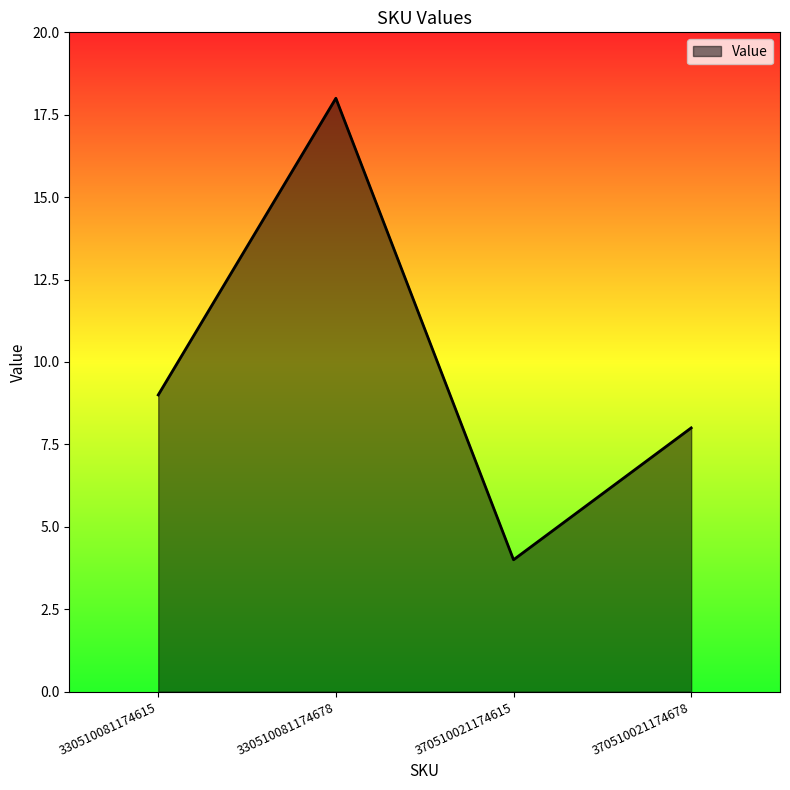

How many categories are shown in the chart?

4